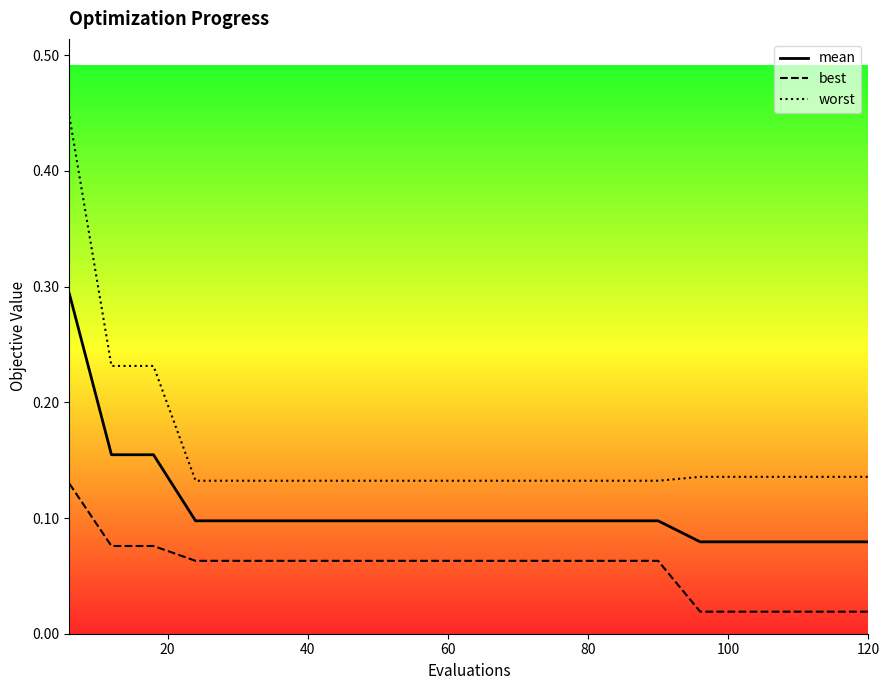

What is the difference between the maximum and second lowest values in the mean series?

0.2